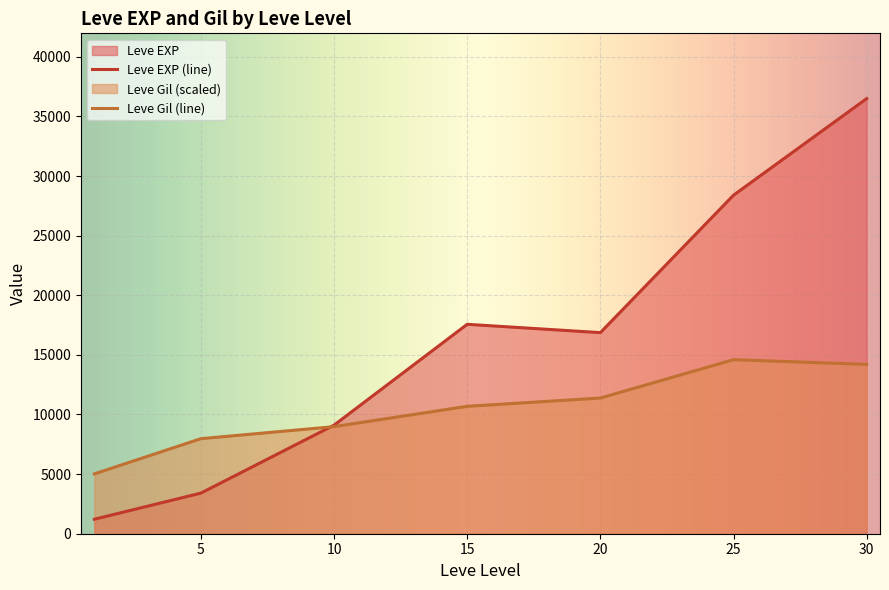

The value of Leve Gil (line) at 25 is 6254.6. True or false?

False